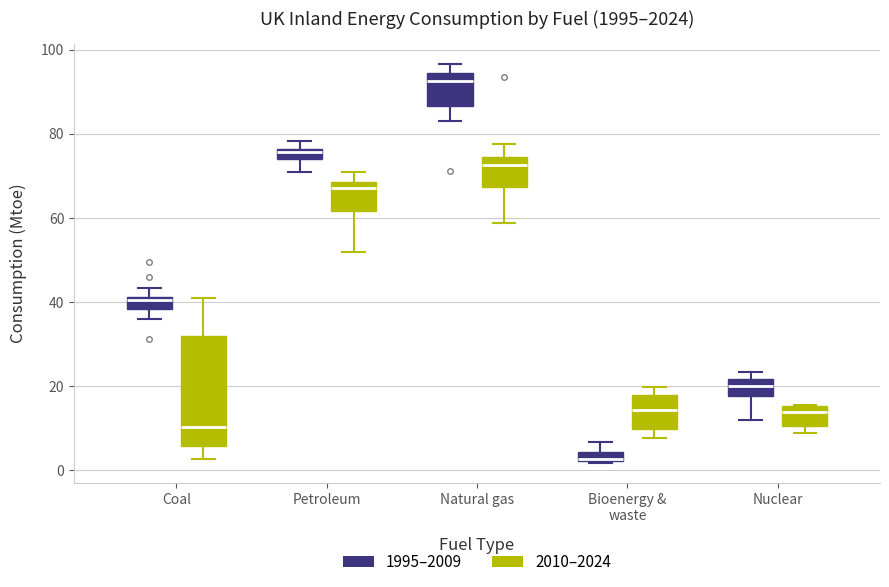

Which box's median line is the lowest?

Bioenergy & waste (1995–2009)